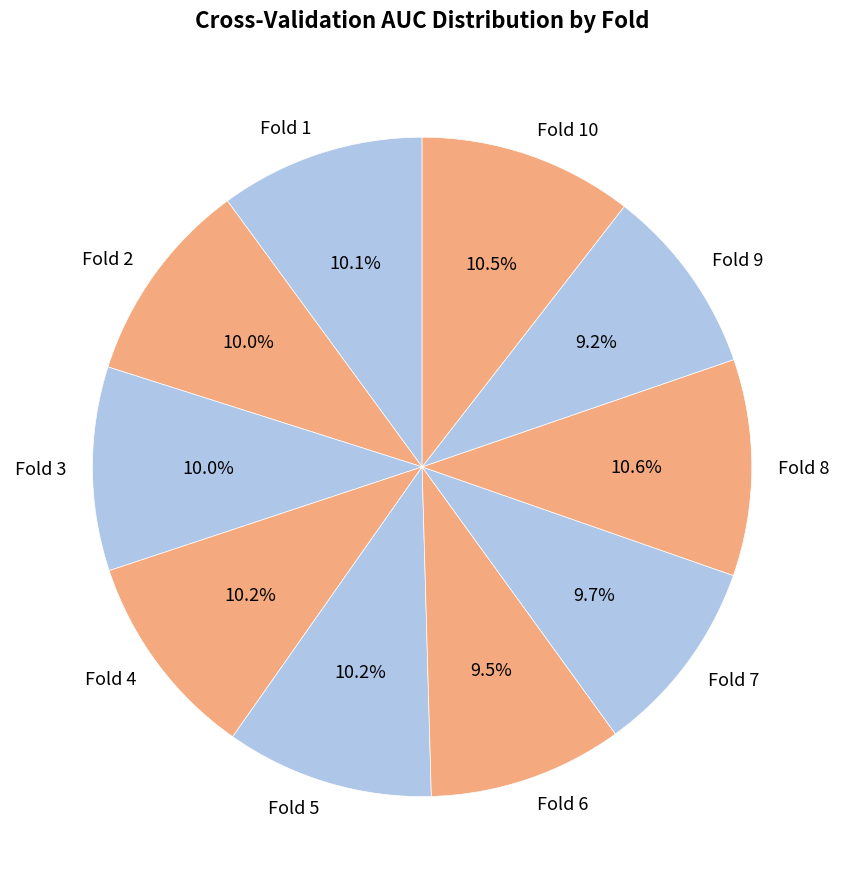

The Fold 3 slice represents 10% of the pie. True or false?

True